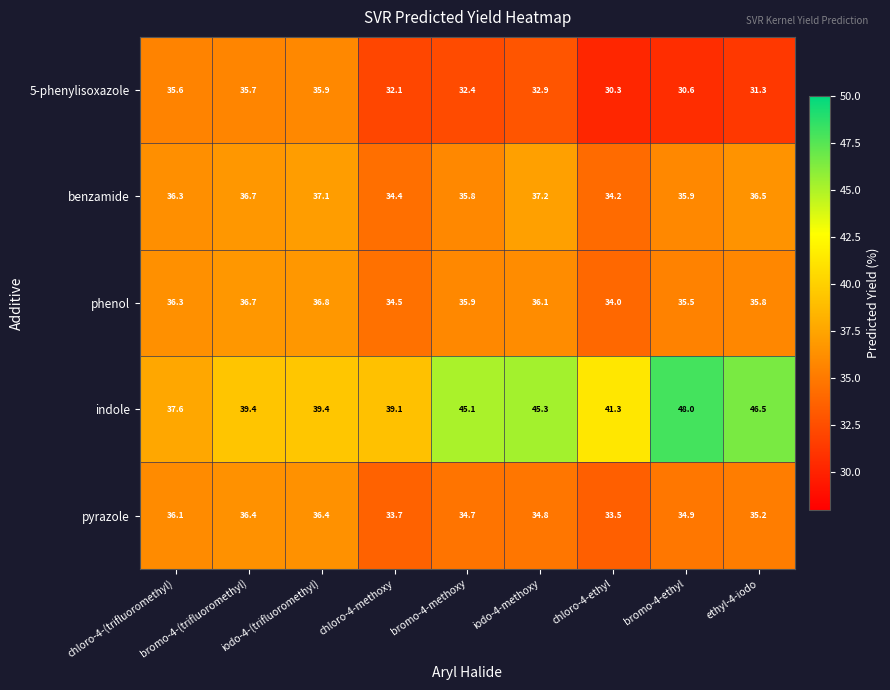

At which category does the chart reach its minimum across all series?

chloro-4-ethyl